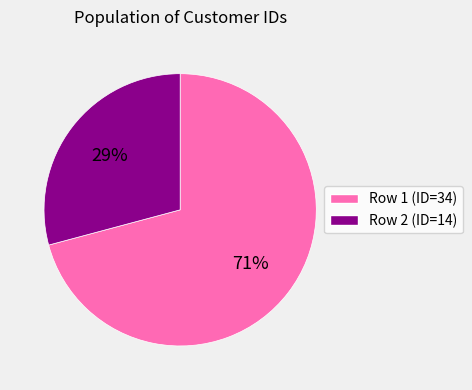

How many segments does this pie chart have?

2